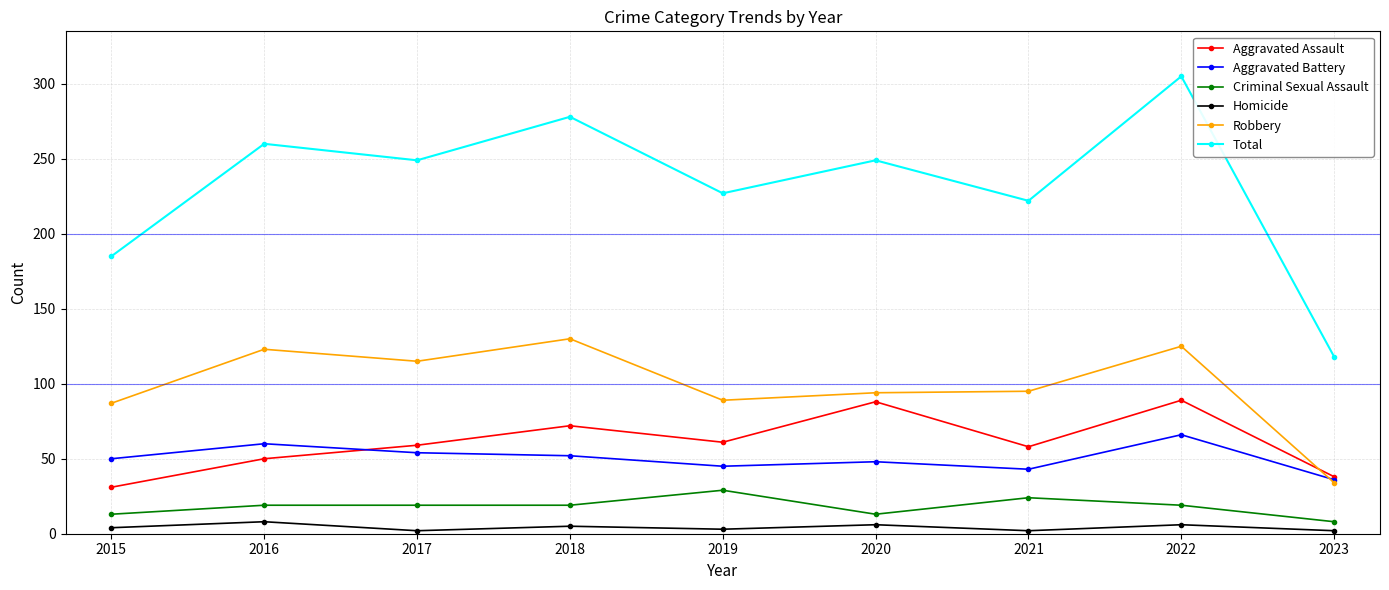

Rank the series at 2019 from highest to lowest value.

Total, Robbery, Aggravated Assault, Aggravated Battery, Criminal Sexual Assault, Homicide